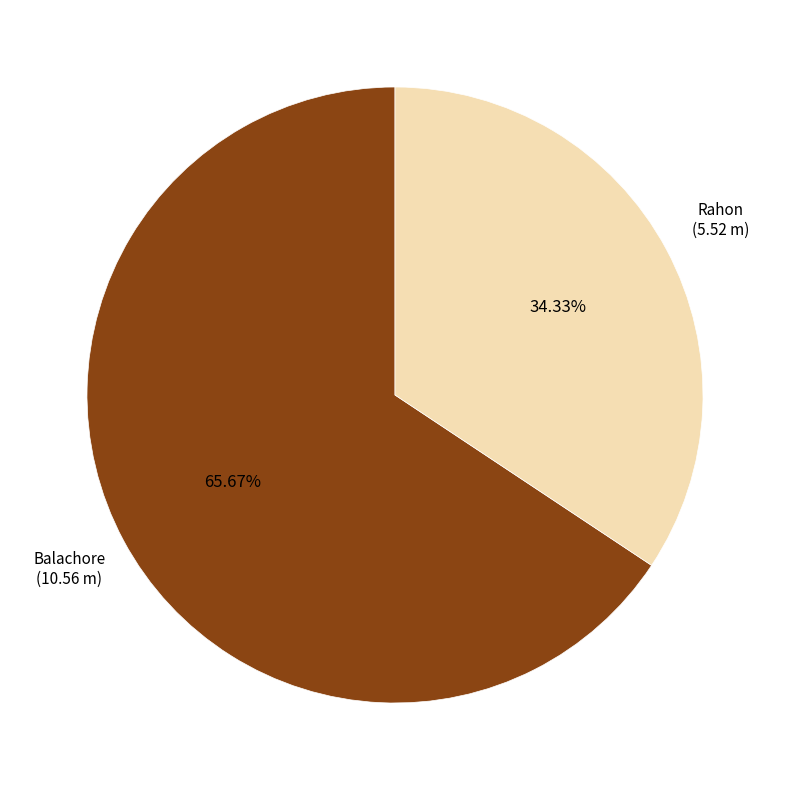

Does any single category account for the majority?

Yes